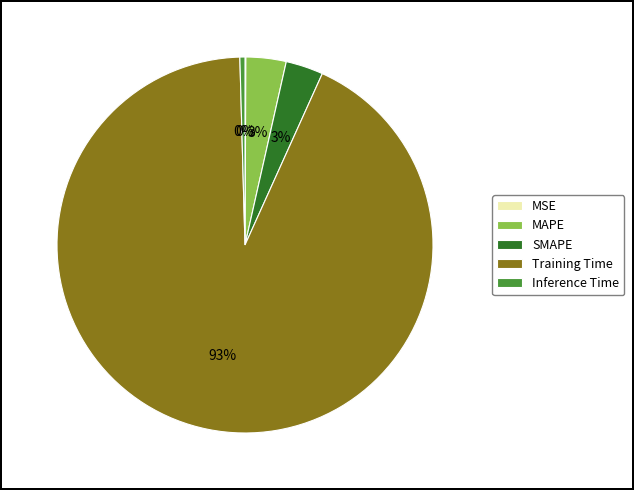

Between Inference Time and MAPE, which is larger?

MAPE